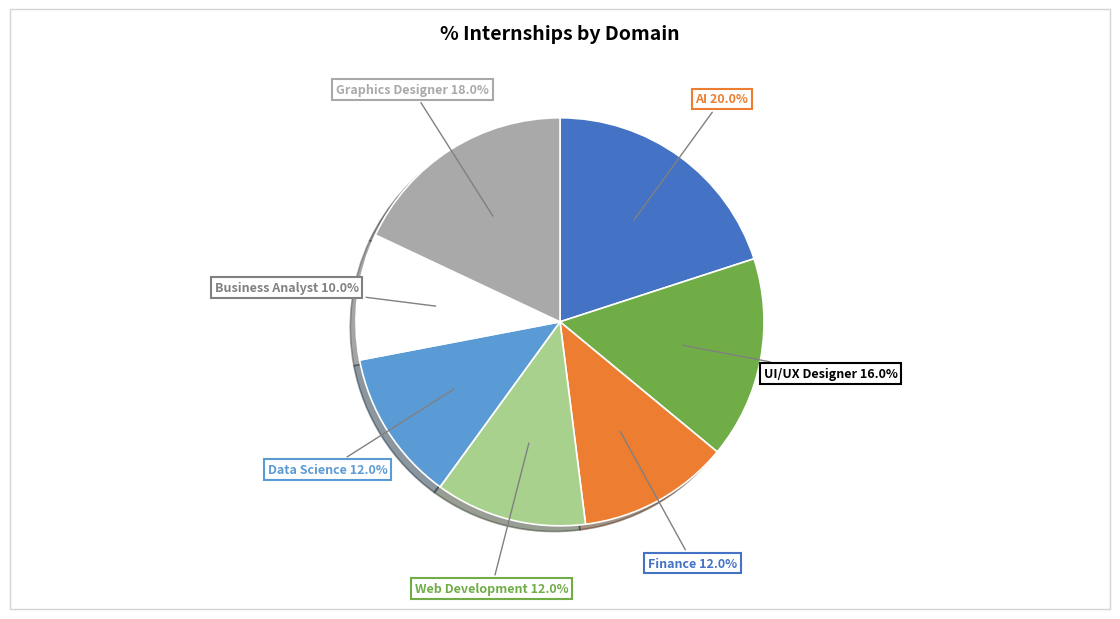

How many slices are in this pie chart?

7